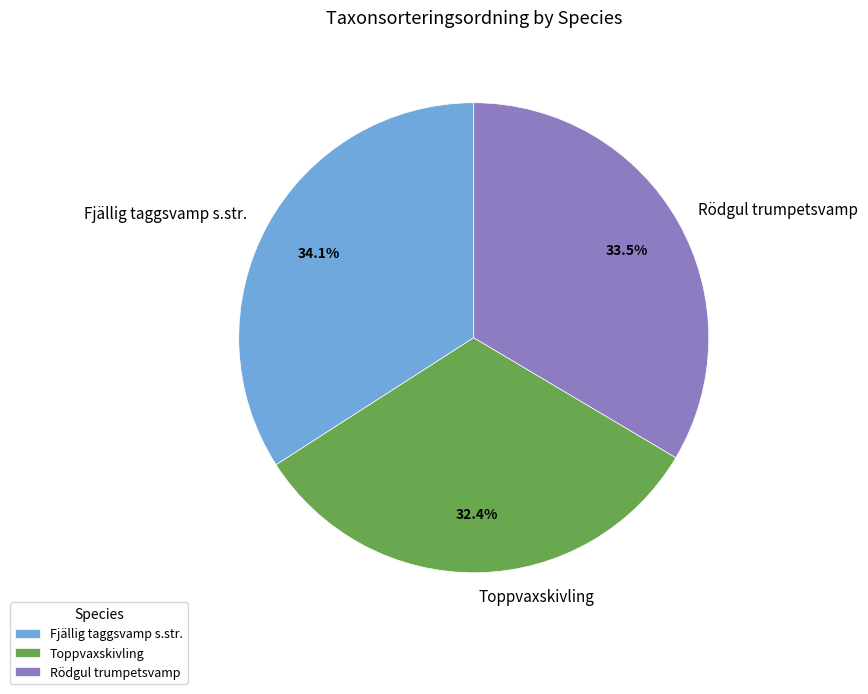

Rank the categories by value from lowest to highest.

Toppvaxskivling, Rödgul trumpetsvamp, Fjällig taggsvamp s.str.